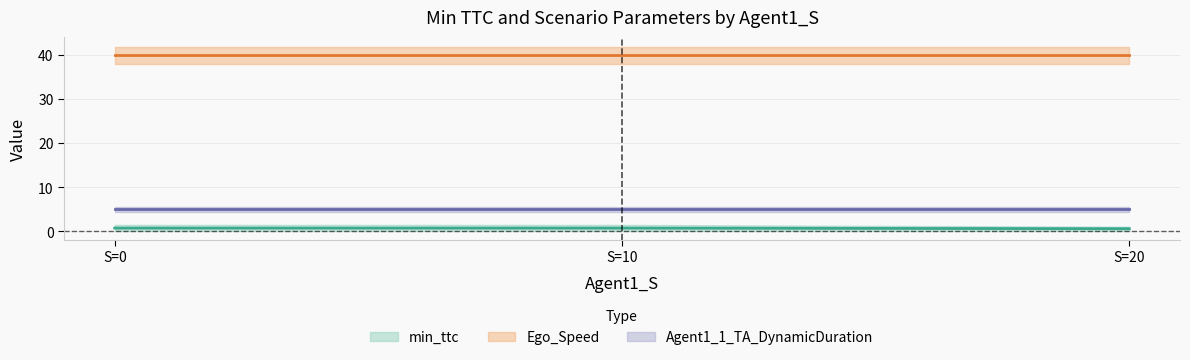

Is it true that Ego_Speed equals 8.1 at 10.0?

False